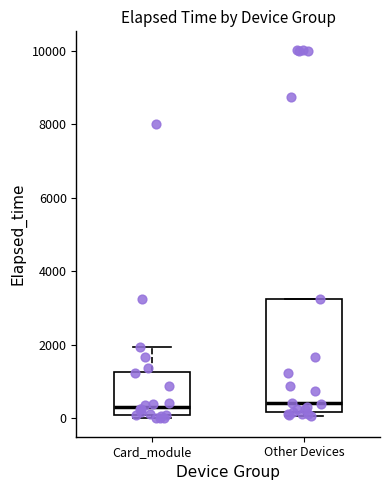

Reading left to right, transcribe this box plot: for each box, give where its median line is, the range the box spans, and where its two whiskers end, as read against the y-axis. The values are not printed on the chart, so give them approximately, as read against the axis.

Card_module: median 400, box 0 to 1200, whiskers 0 (just below the box's lower edge) to 2000
Other Devices: median 400, box 200 to 3200, whiskers 0 to 3200